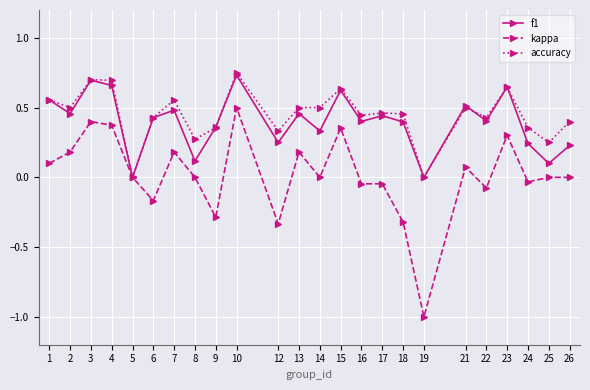

How many accuracy values are between 0 and 1?

24